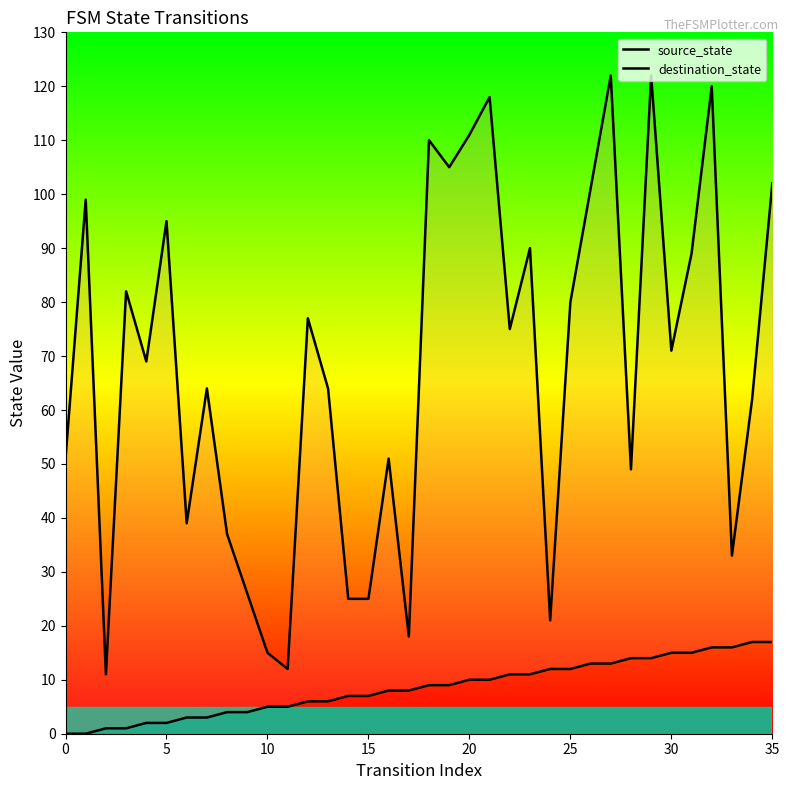

Reading left to right, transcribe all the data shown in this chart.

source_state: 0	0	1	1	2	2	3	3	4	4	5	5	6	6	7	7	8	8	9	9	10	10	11	11	12	12	13	13	14	14	15	15	16	16	17	17
destination_state: 51	99	11	82	69	95	39	64	37	26	15	12	77	64	25	25	51	18	110	105	111	118	75	90	21	80	101	122	49	122	71	89	120	33	62	102